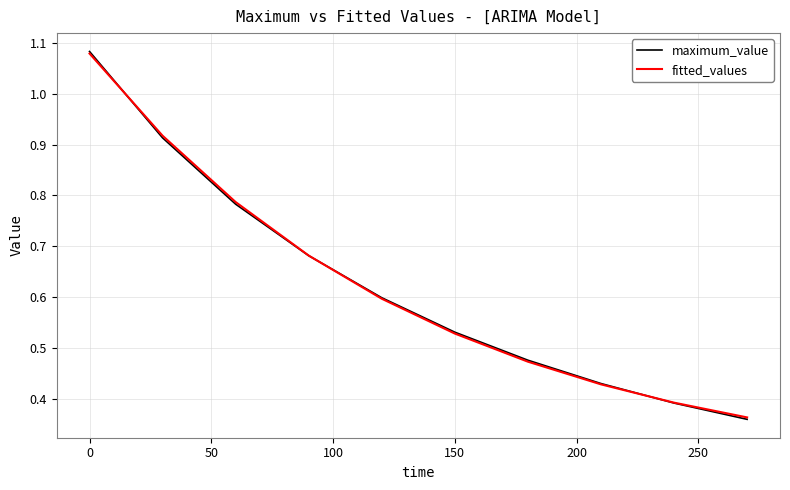

Which series has the largest range (max minus min)?

maximum_value